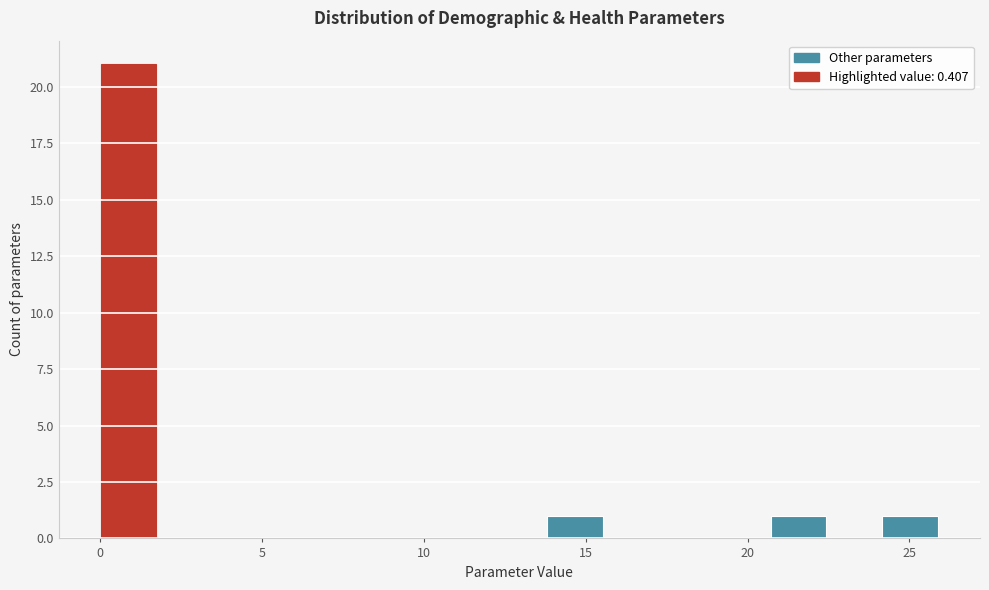

Around what value on the x-axis is the tallest bar? Give the approximate position of its centre, as read against the axis.

1.0